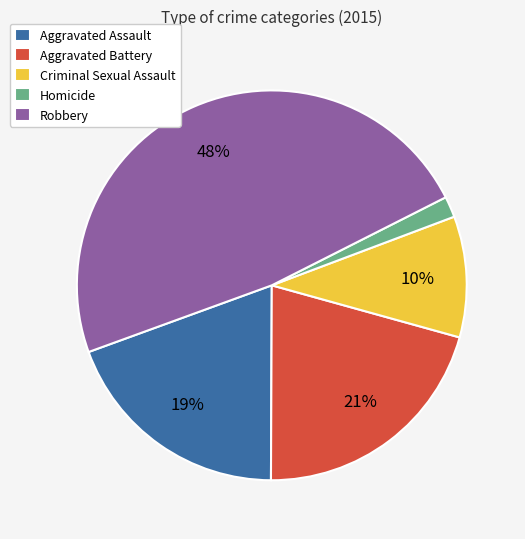

Which category has the smallest portion of the pie?

Homicide